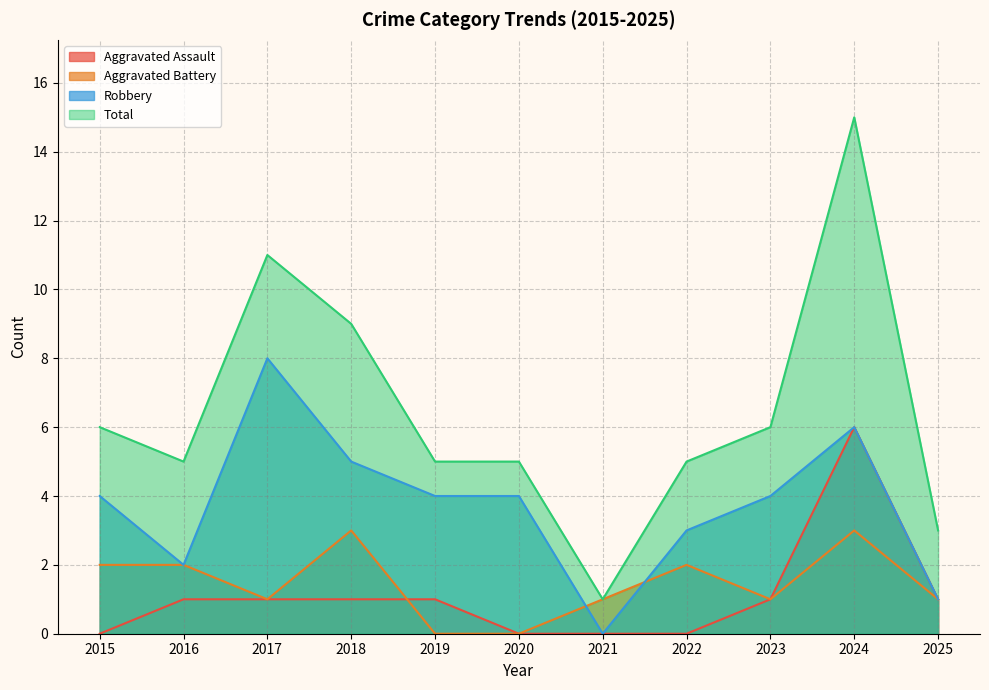

How many data points does each series have?

11